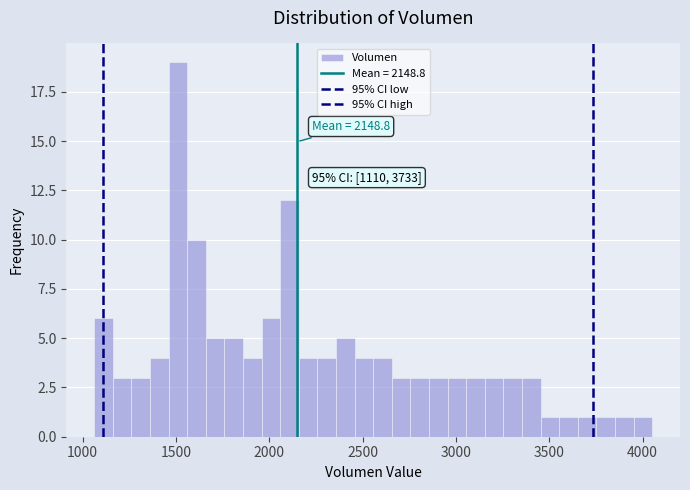

Around what value on the x-axis is the tallest bar? Give the approximate position of its centre, as read against the axis.

1500